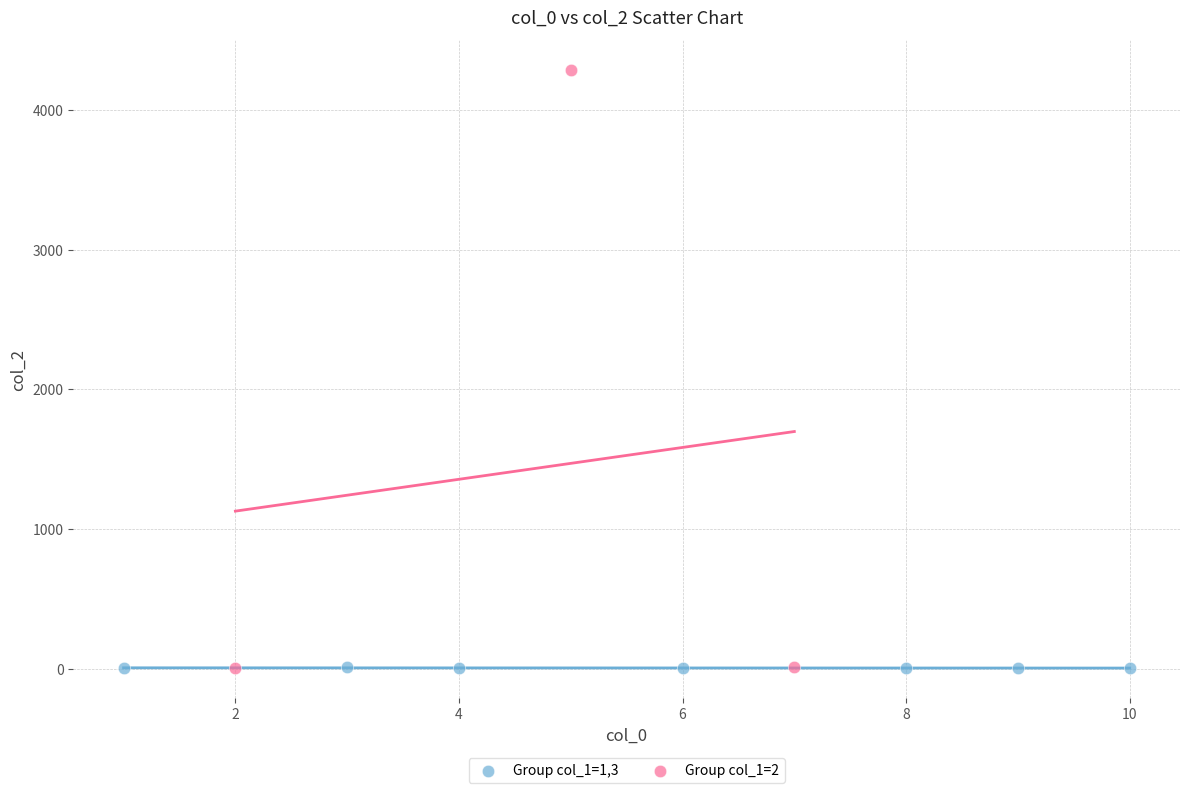

Which series reaches the maximum Y coordinate?

Group col_1=2